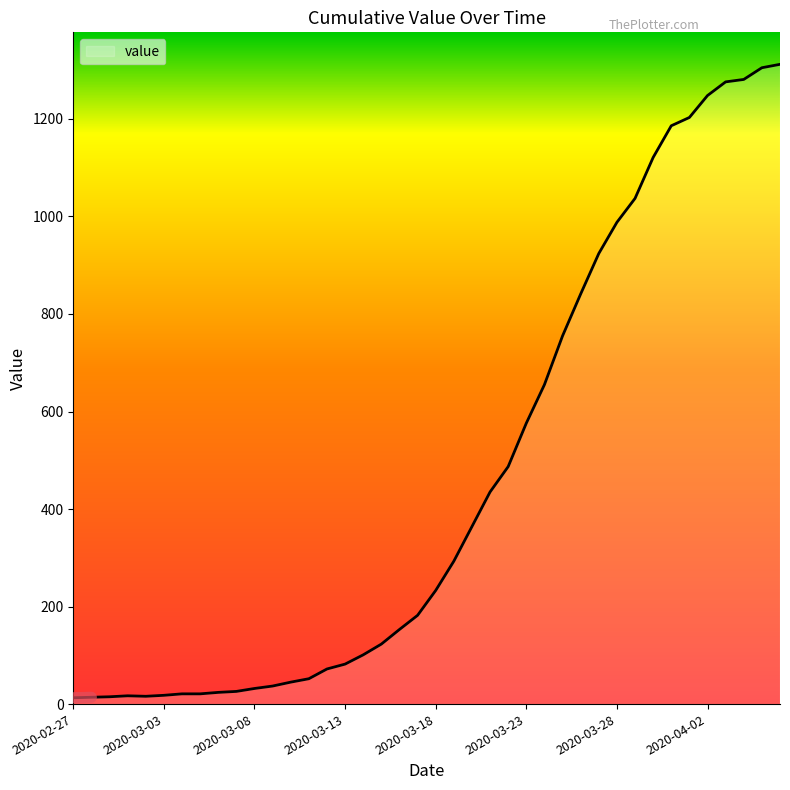

What is the difference between the maximum and minimum values?

1299